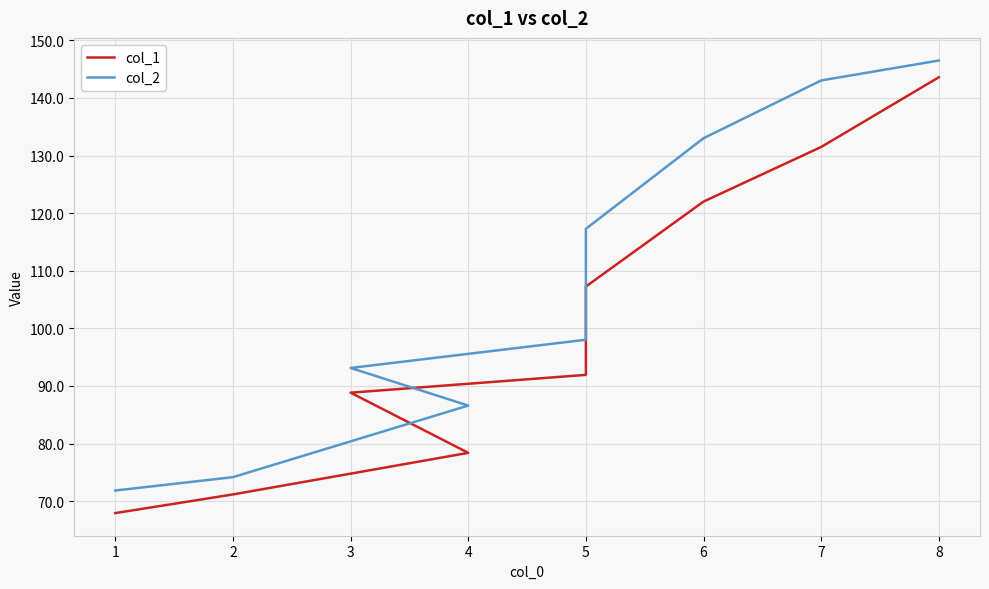

What is the smallest value displayed?

67.9